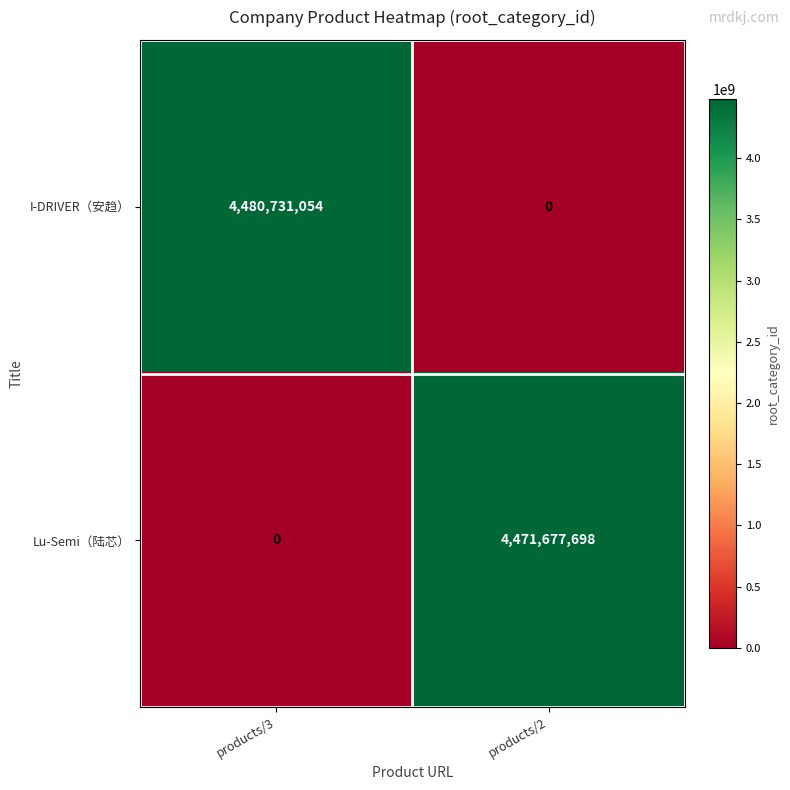

How many series are shown in this chart?

2